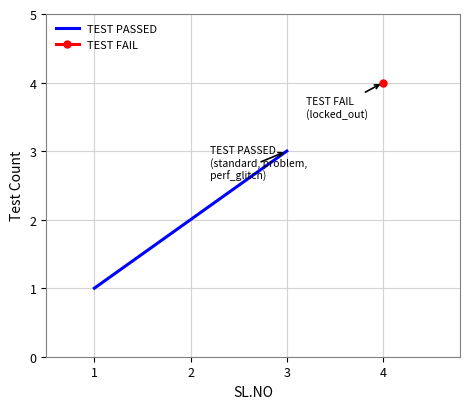

What is the maximum value for TEST PASSED?

3